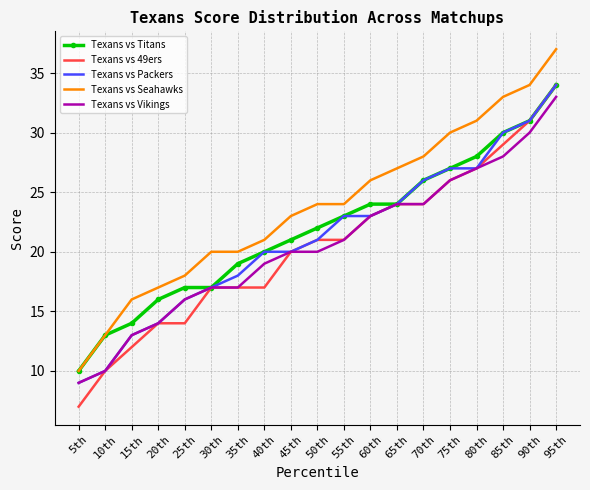

True or false: Texans vs Seahawks and Texans vs Packers intersect in this chart.

False